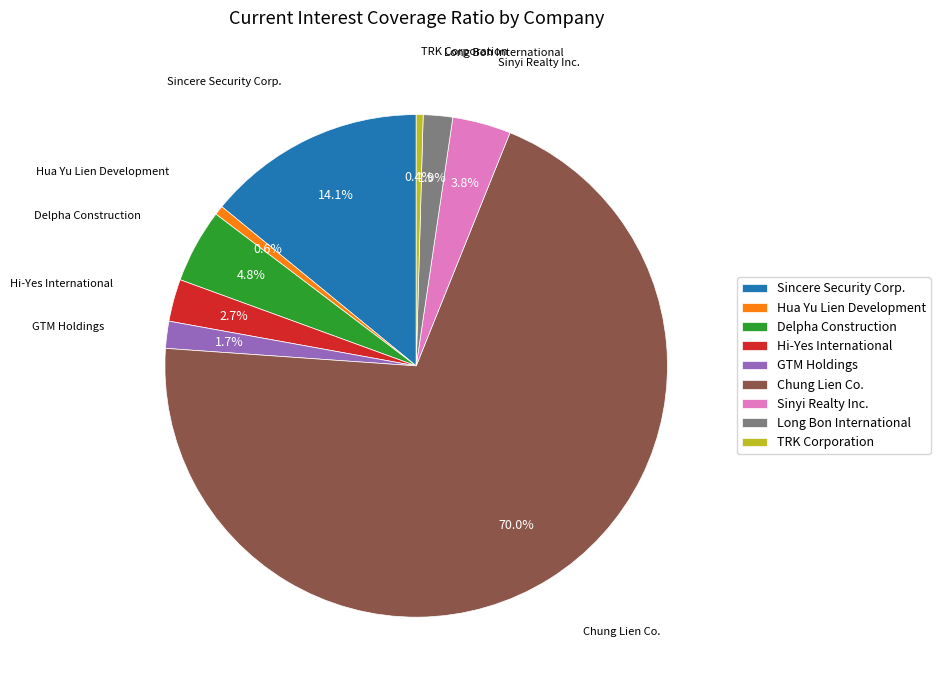

True or false: Hua Yu Lien Development accounts for 12% of the total.

False